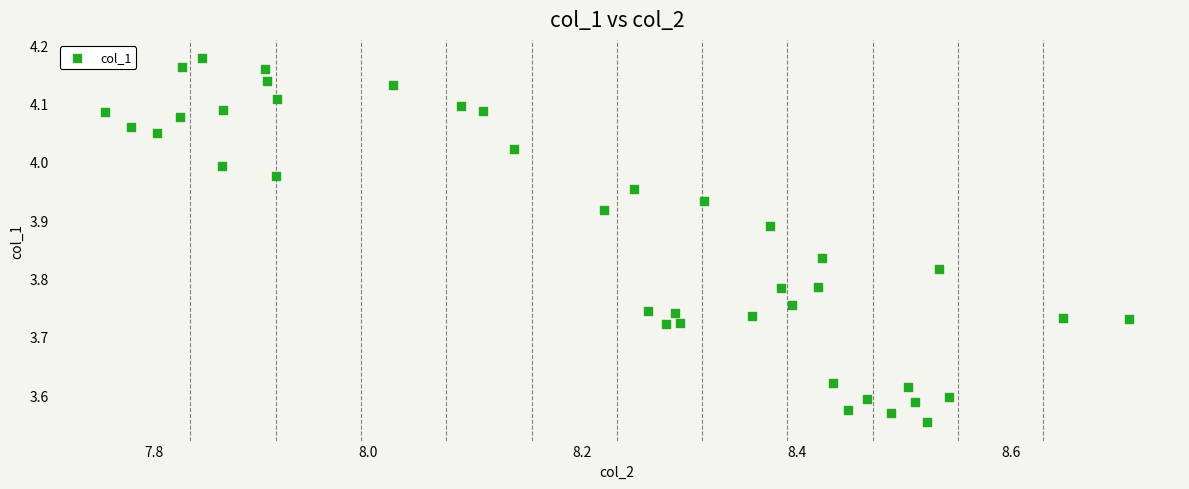

What is the range of Y values (max minus min)?

0.6